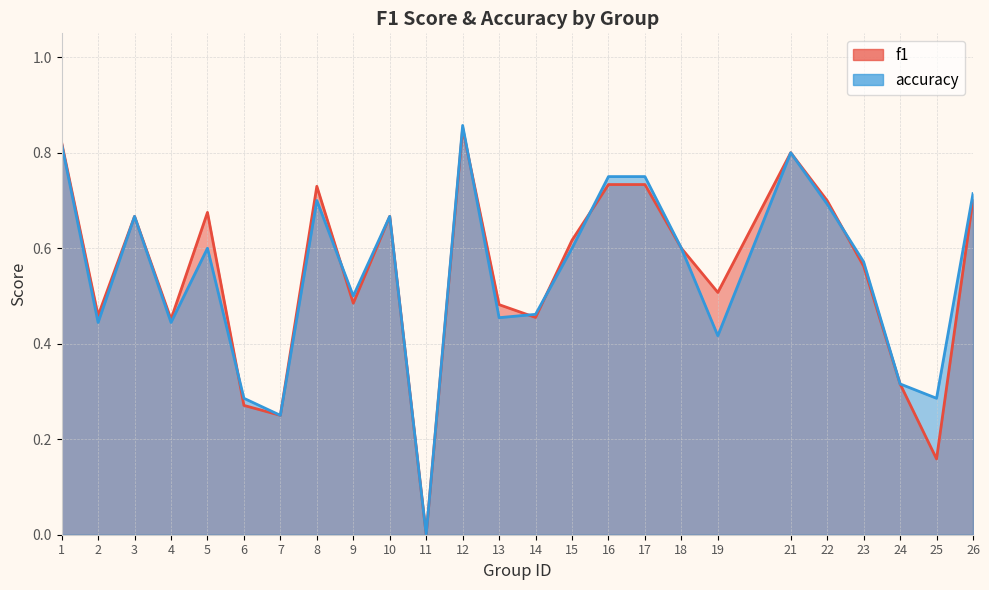

How many lines are shown in the chart?

2